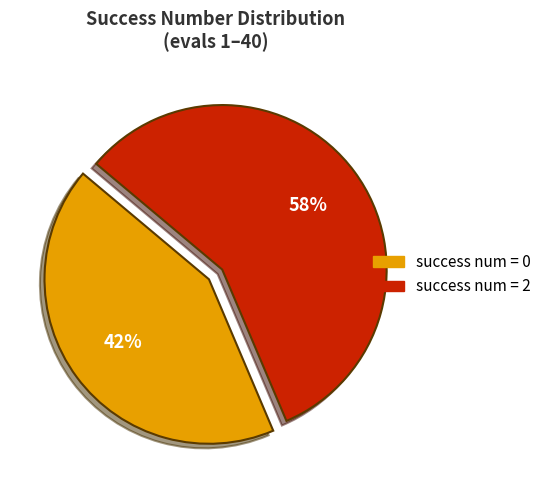

How many slices are in this pie chart?

2